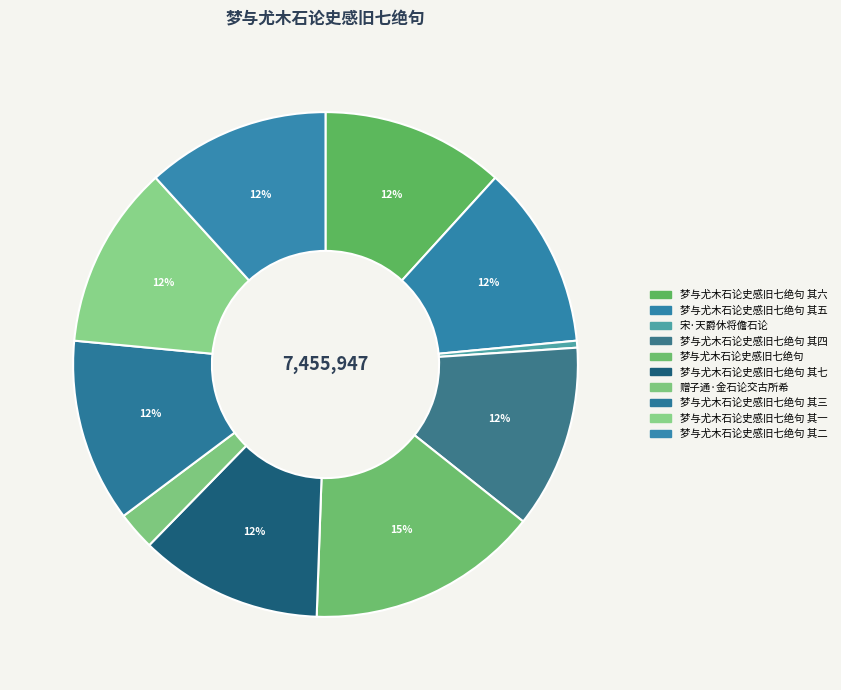

What percentage is the 梦与尤木石论史感旧七绝句 其四 slice, to the nearest percent?

12%